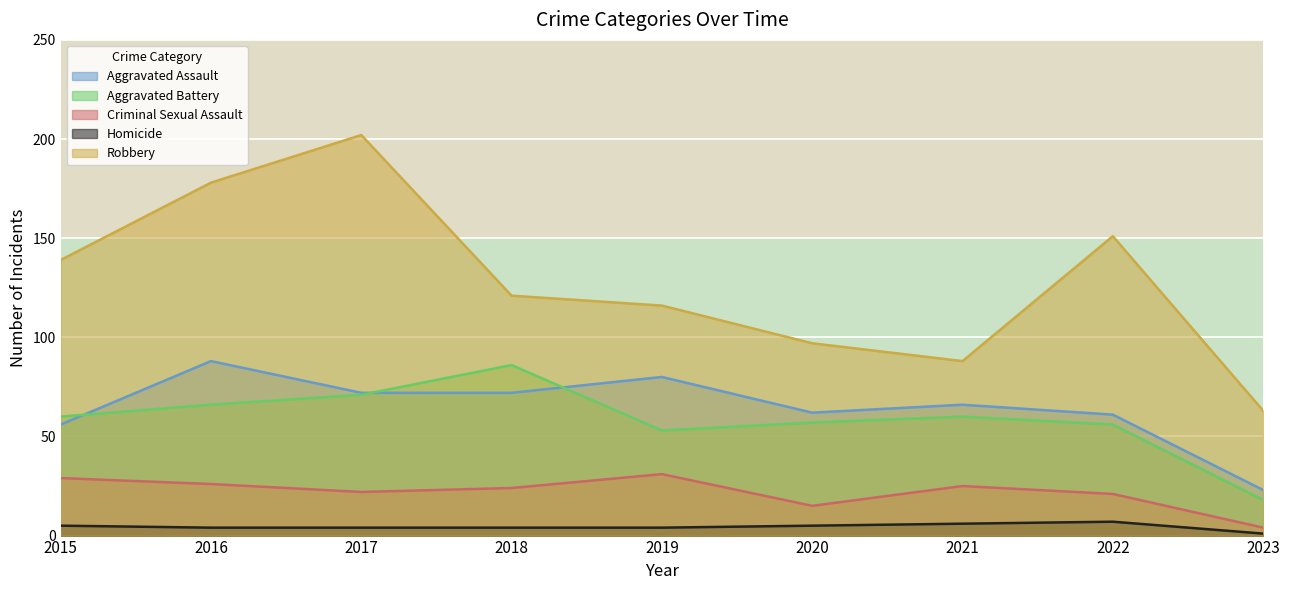

What is the difference between the maximum and minimum values in the Homicide series?

6